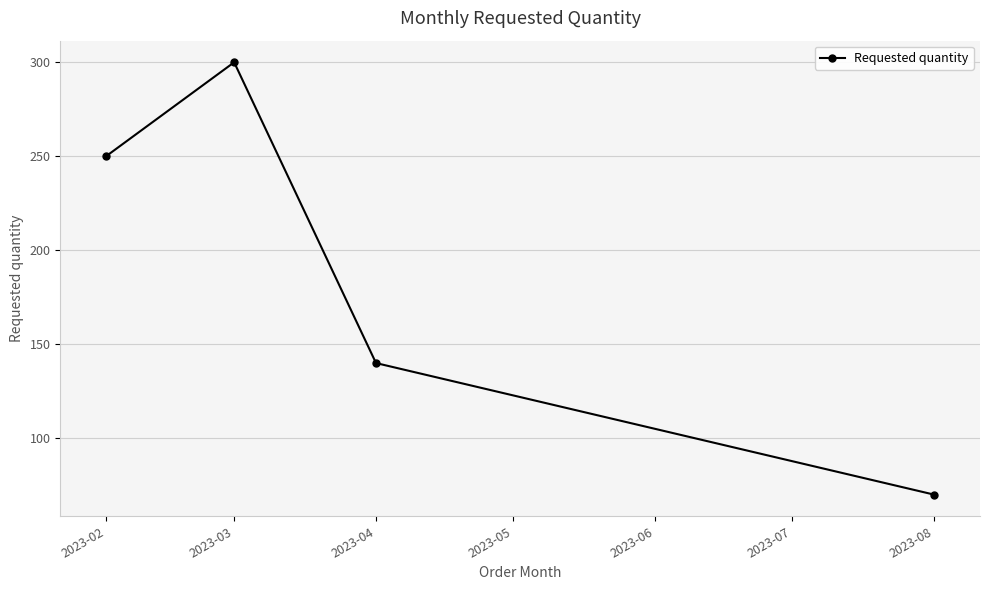

Approximately how many times larger is the value at 2023-04 compared to 2023-02?

0.6